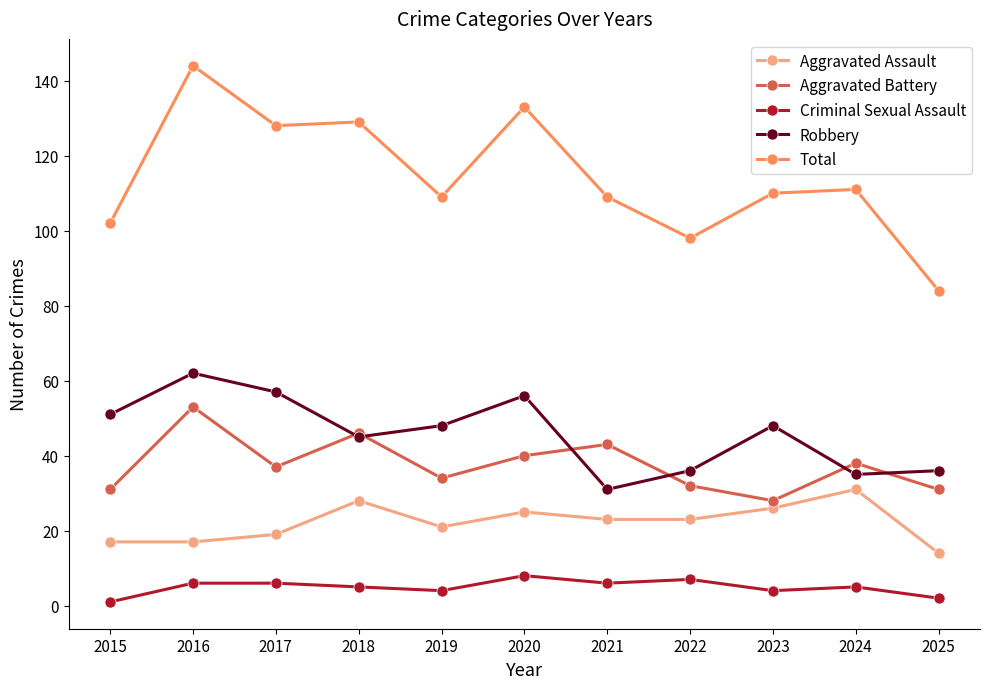

Reading right to left, list all the values displayed in this chart.

Aggravated Assault: 14	31	26	23	23	25	21	28	19	17	17
Aggravated Battery: 31	38	28	32	43	40	34	46	37	53	31
Criminal Sexual Assault: 2	5	4	7	6	8	4	5	6	6	1
Robbery: 36	35	48	36	31	56	48	45	57	62	51
Total: 84	111	110	98	109	133	109	129	128	144	102